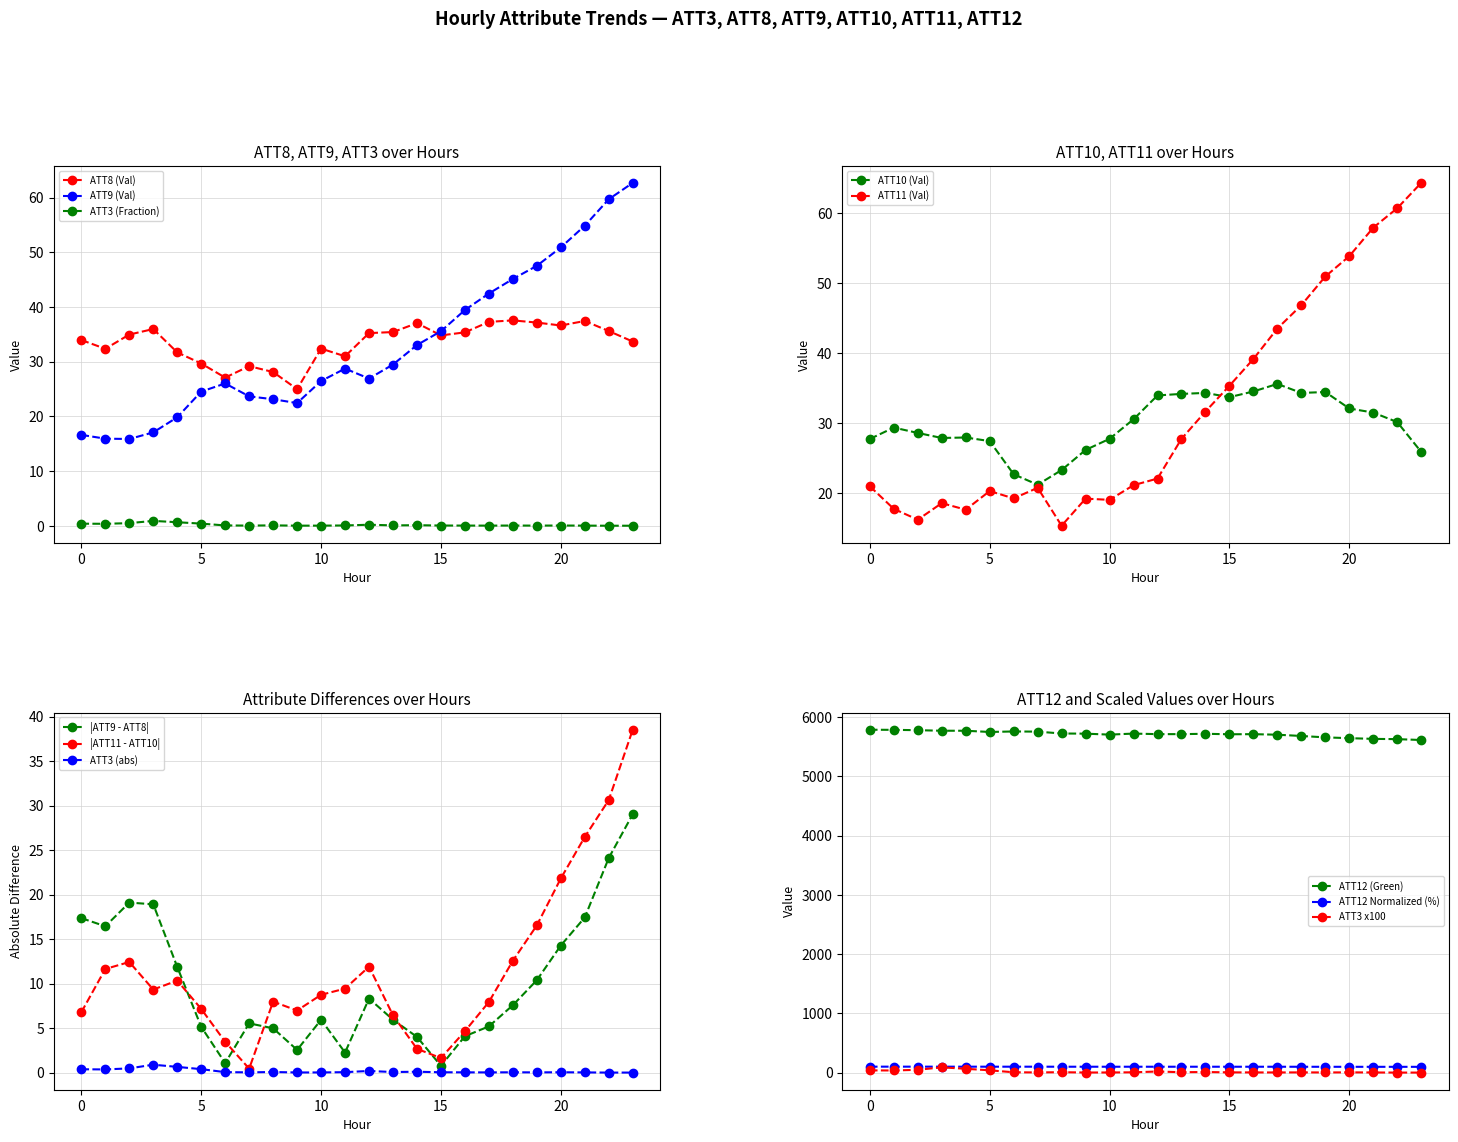

True or false: ATT9 and ATT3 cross at least once.

False